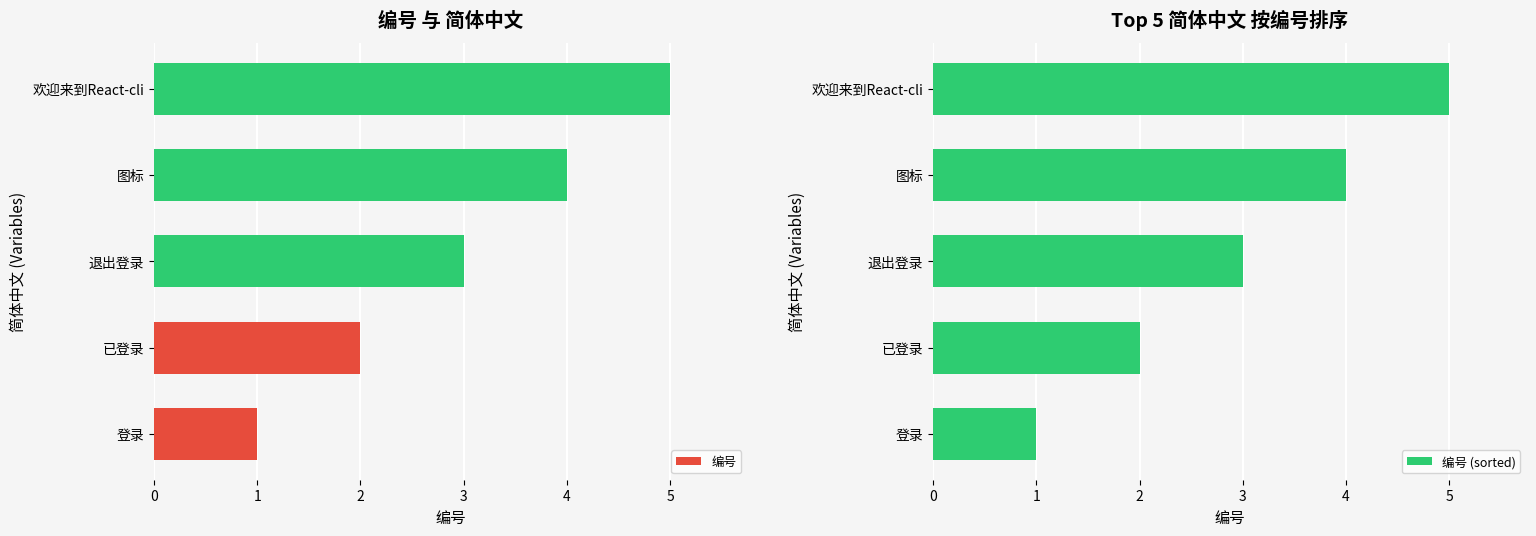

Reading right to left, transcribe all the data shown in this chart.

编号: 5	4	3	2	1
编号 (sorted): 5	4	3	2	1